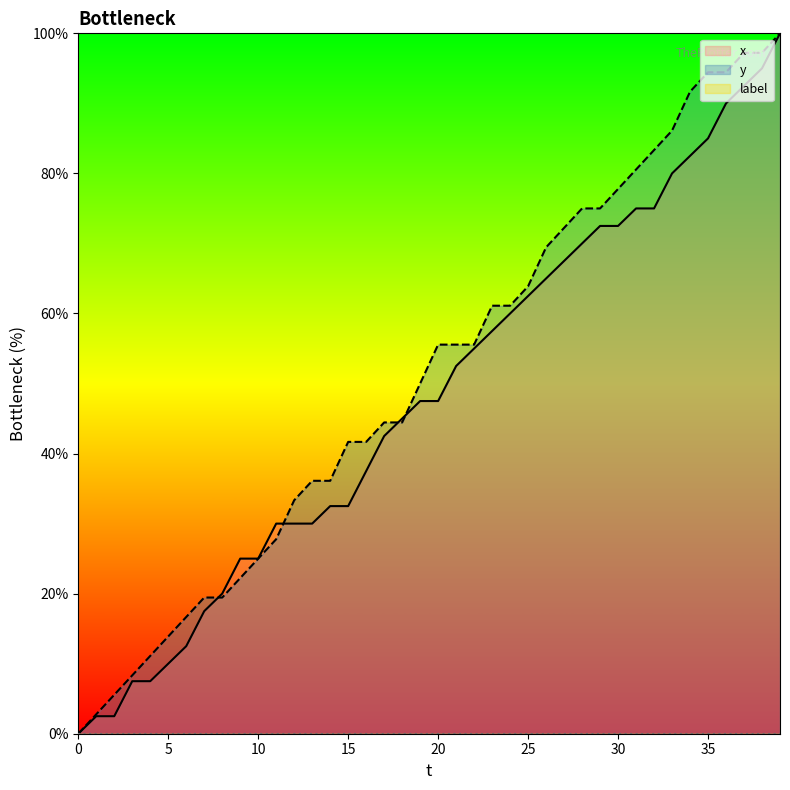

What is the sum of all y values?

2047.2